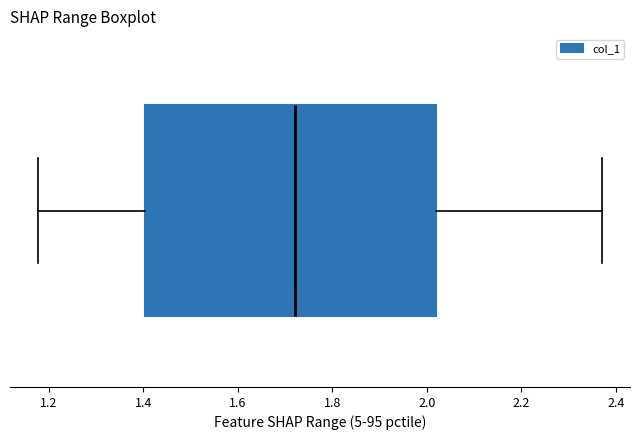

Read this box plot against the x-axis: the position of the median line, the range covered by the box, and the ends of both whiskers. The values are not printed on the chart, so give them approximately, as read against the axis.

median 1.72, box 1.40 to 2.02, whiskers 1.18 to 2.38